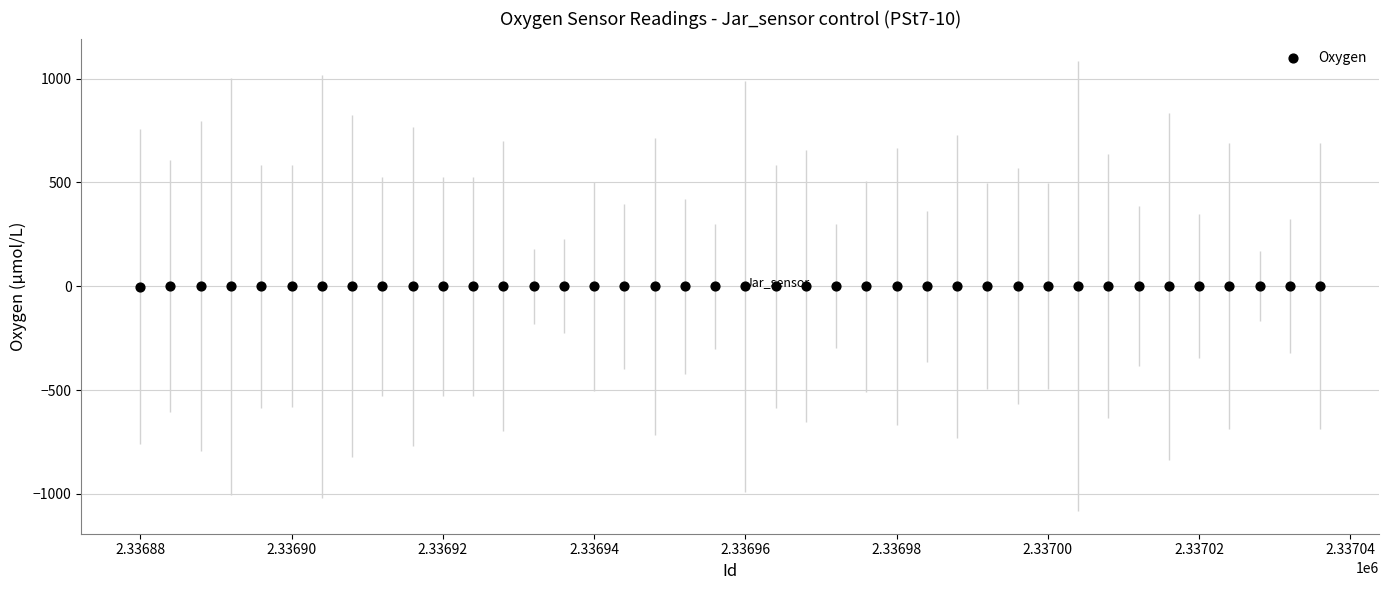

What is the range of X values (max minus min)?

156.0